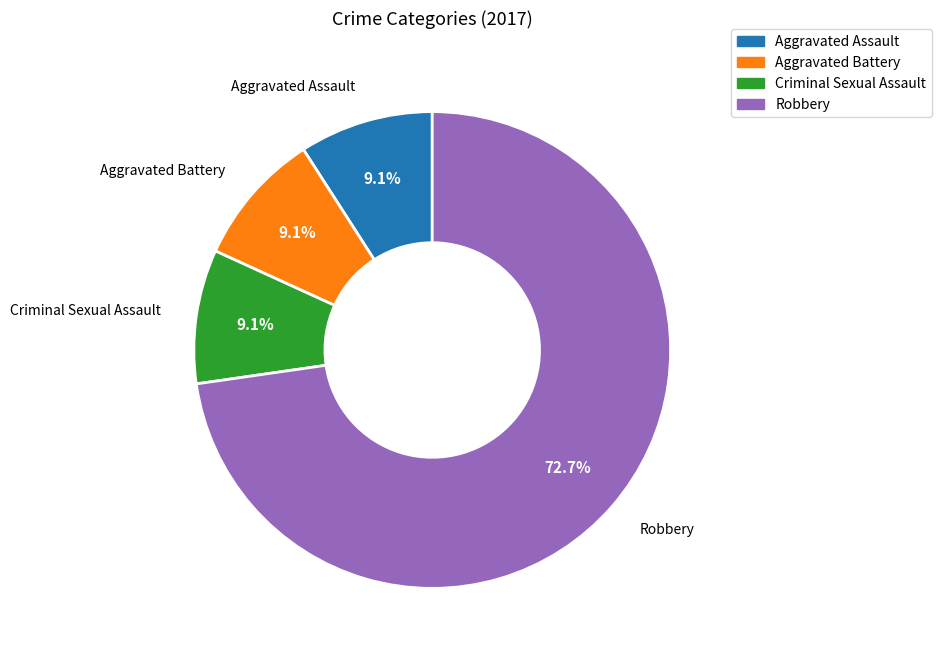

The Robbery slice represents 73% of the pie. True or false?

True